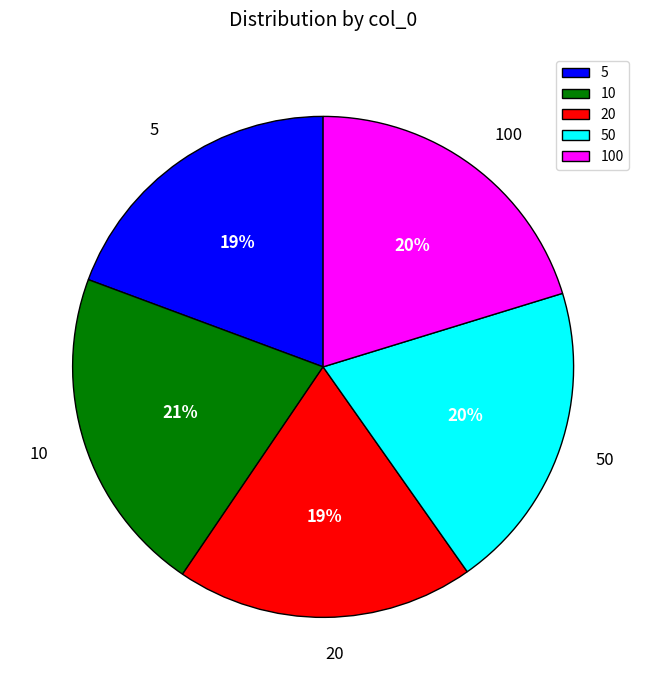

What is the largest slice in the pie chart?

10